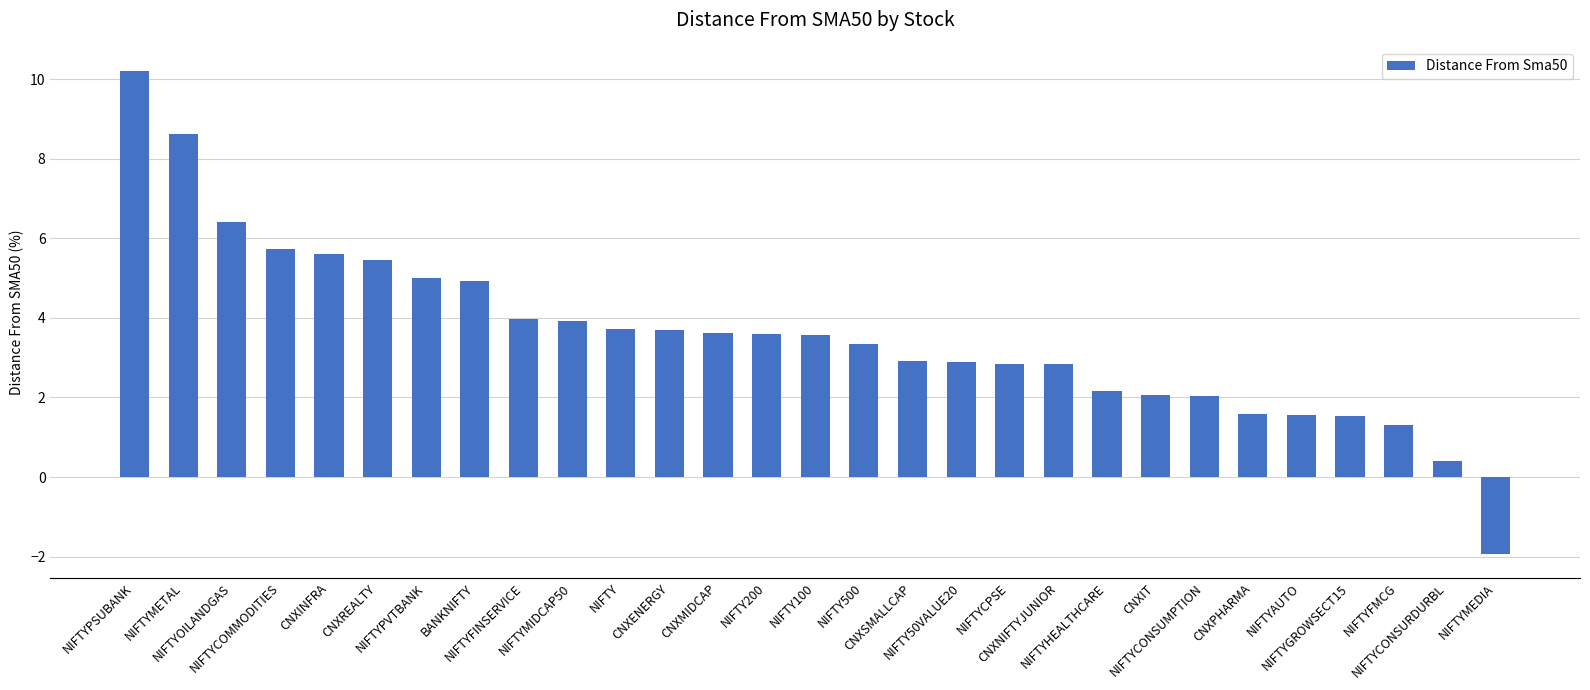

What is the label of the 9th bar from the left?

NIFTYFINSERVICE